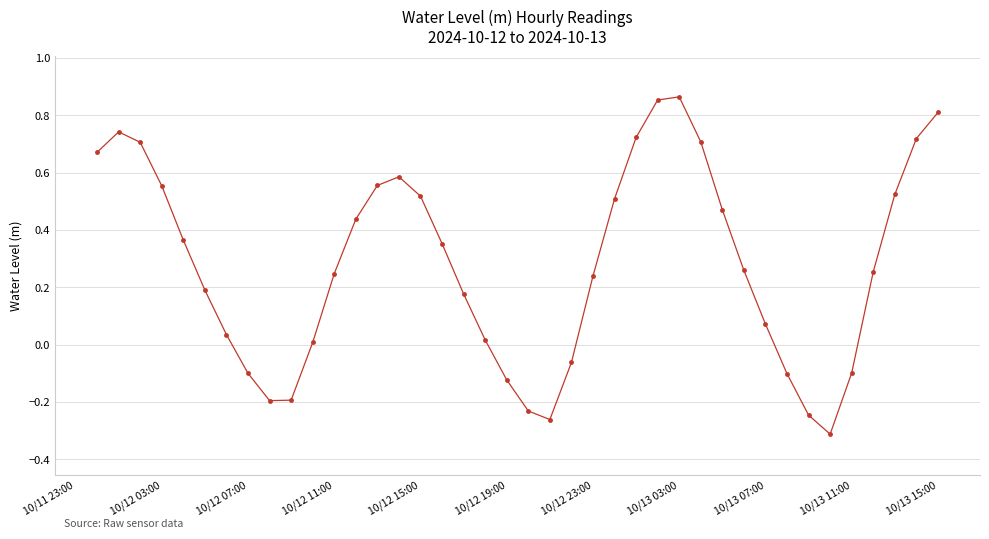

How many interior local valleys (lower than both neighbors) does the data have?

3